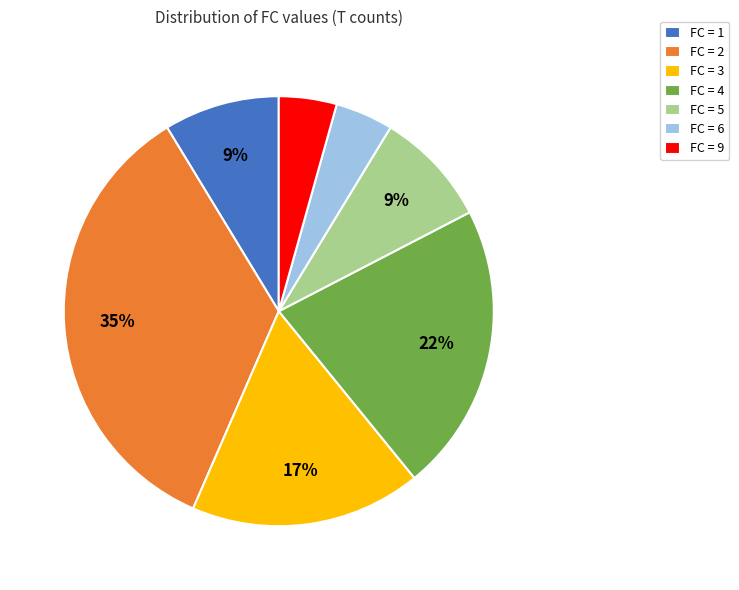

What percentage is the FC = 4 slice, to the nearest percent?

22%